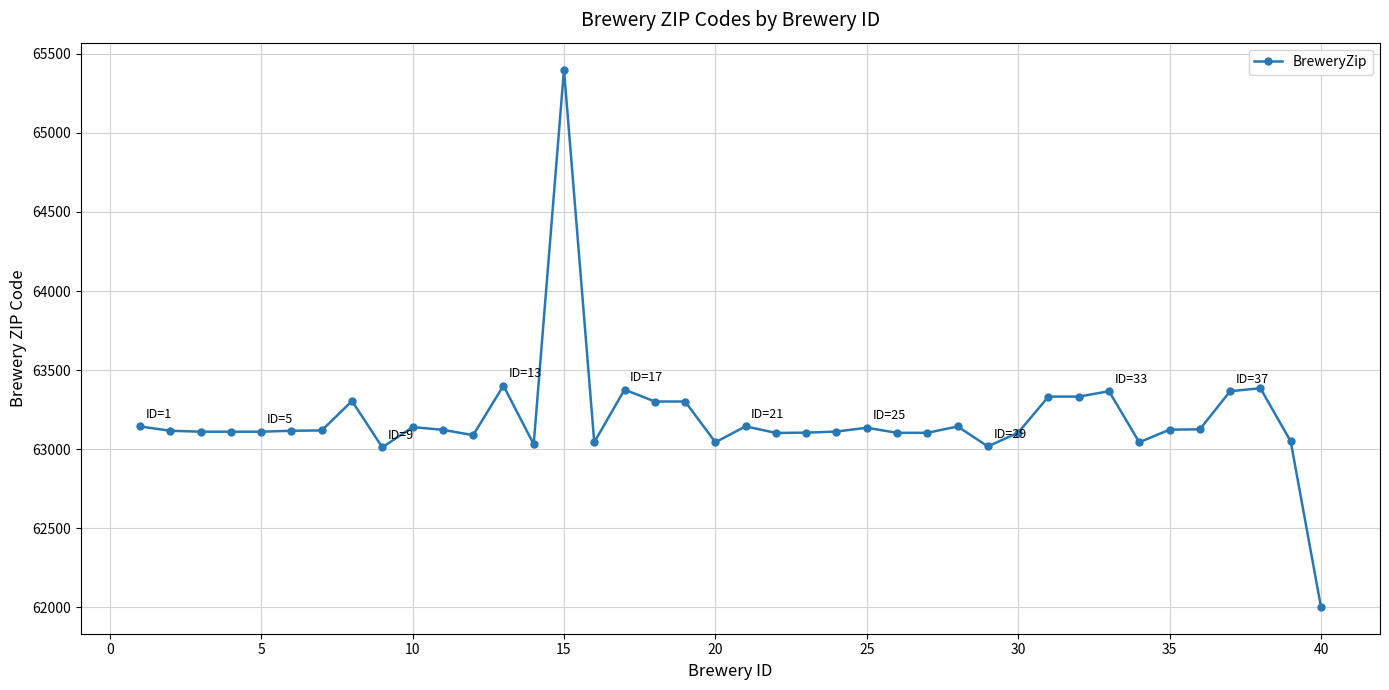

What is the difference between the maximum and second lowest values?

2390